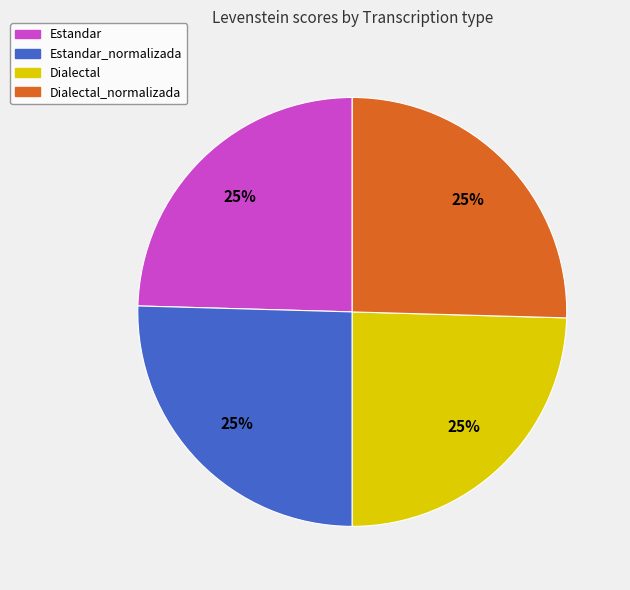

To the nearest percent, what is the average slice percentage?

25%